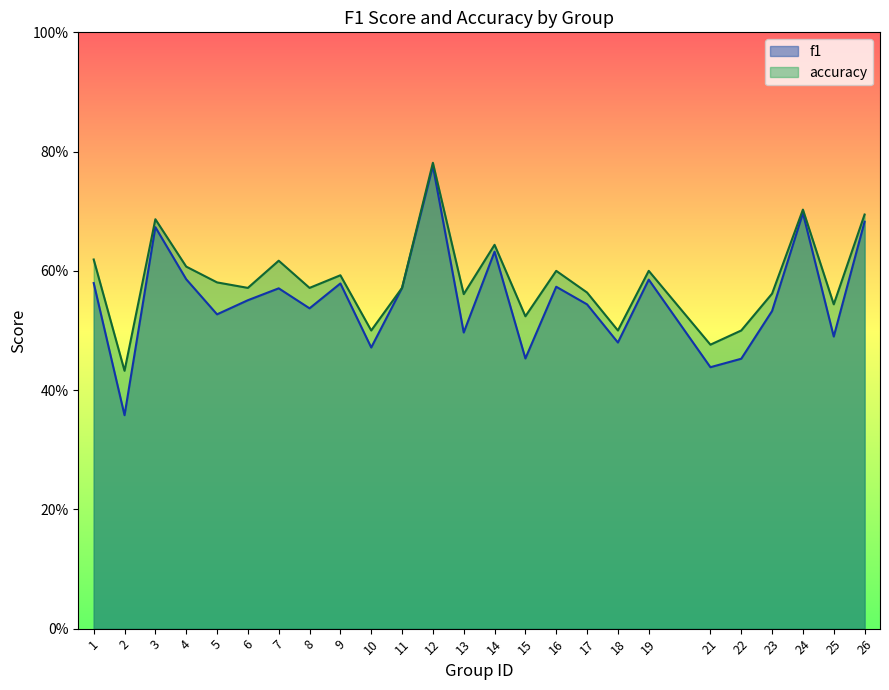

Reading right to left, extract all data points from this chart.

f1: 0.7	0.5	0.7	0.5	0.5	0.4	0.6	0.5	0.5	0.6	0.5	0.6	0.5	0.8	0.6	0.5	0.6	0.5	0.6	0.6	0.5	0.6	0.7	0.4	0.6
accuracy: 0.7	0.5	0.7	0.6	0.5	0.5	0.6	0.5	0.6	0.6	0.5	0.6	0.6	0.8	0.6	0.5	0.6	0.6	0.6	0.6	0.6	0.6	0.7	0.4	0.6